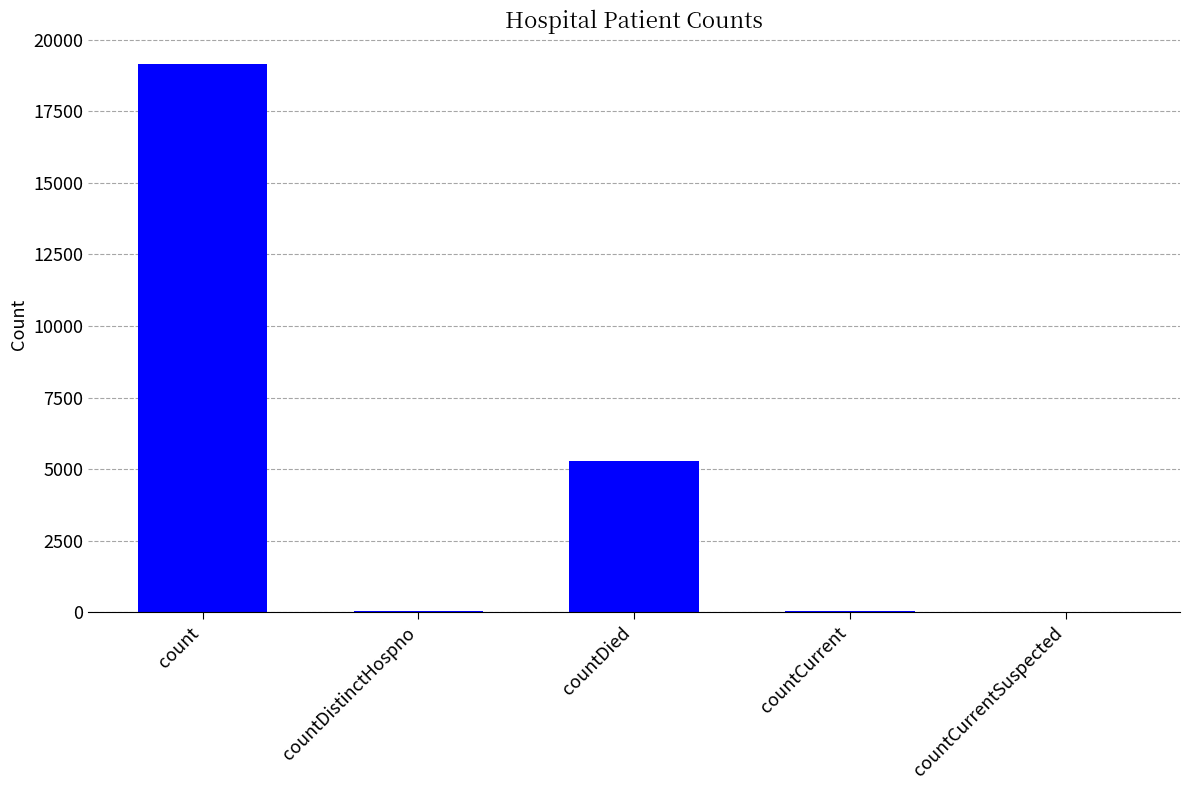

How many data points does each series have?

5